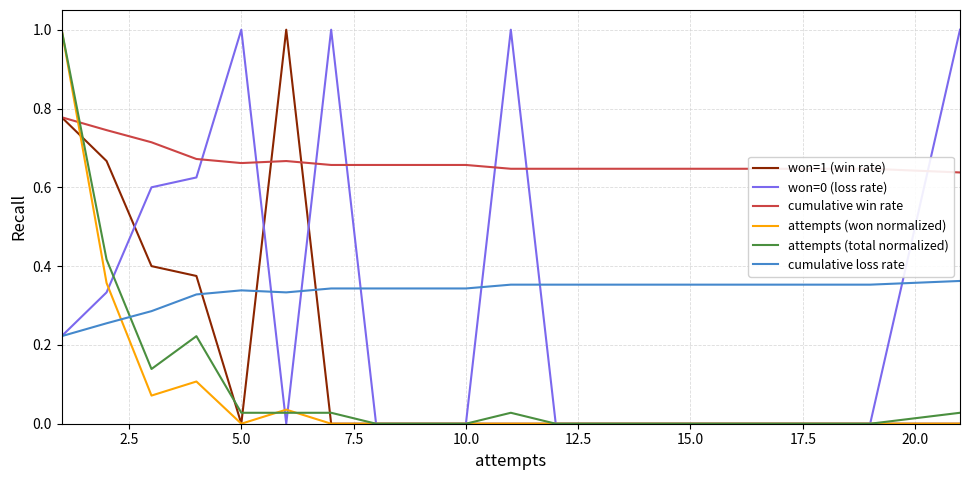

What is the highest value of the attempts (won normalized) series?

1.0